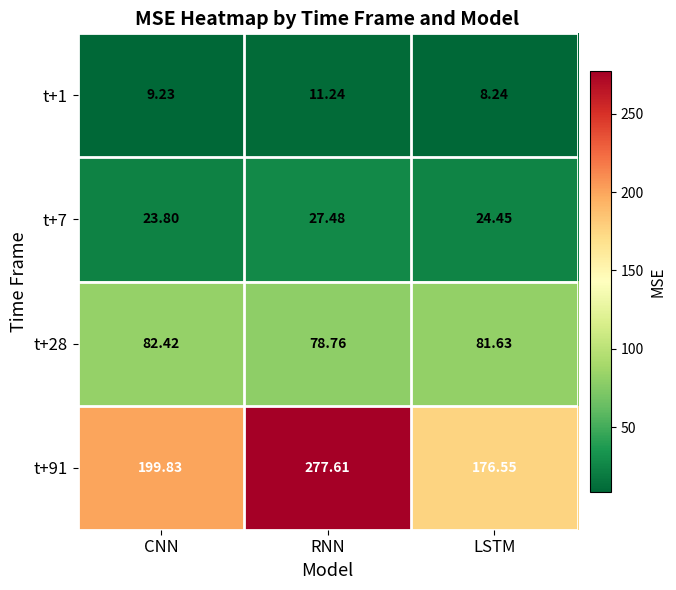

At which label does t+7 first exceed 24?

RNN